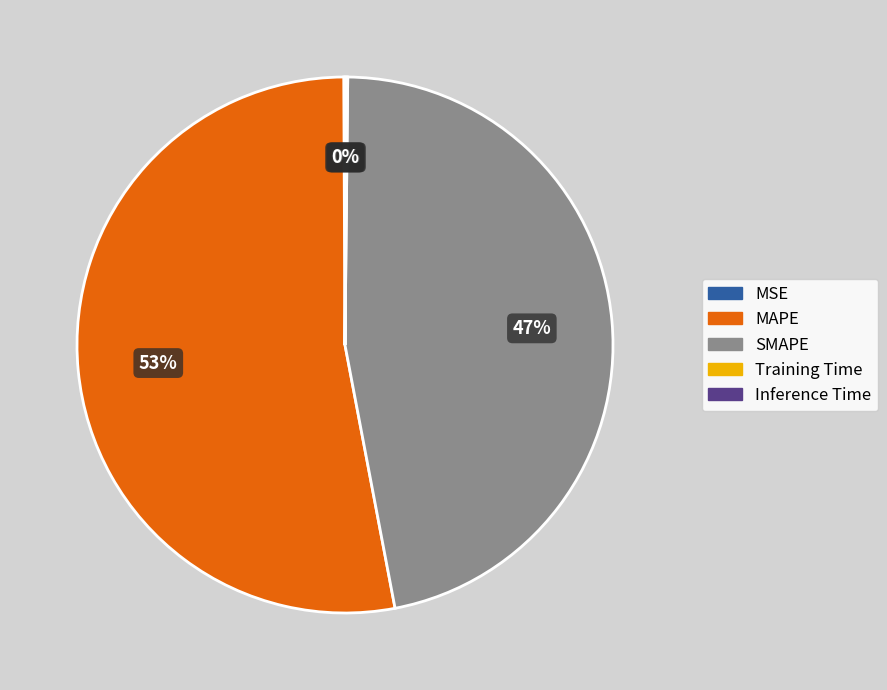

Which slice is the largest?

MAPE